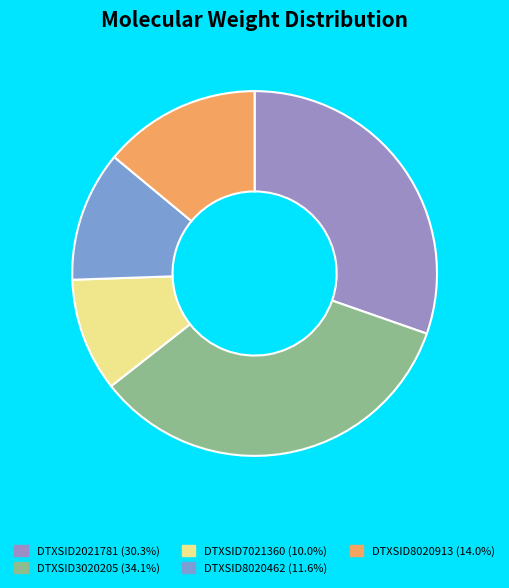

Which has a higher value, DTXSID3020205 or DTXSID7021360?

DTXSID3020205